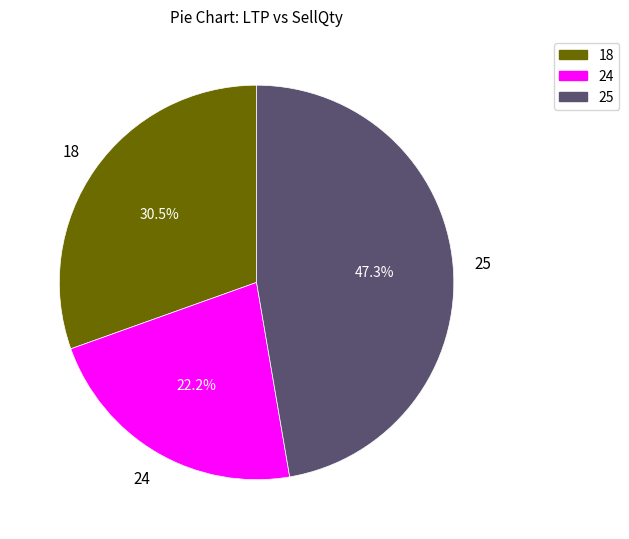

Is there any slice that represents more than half of the pie?

No